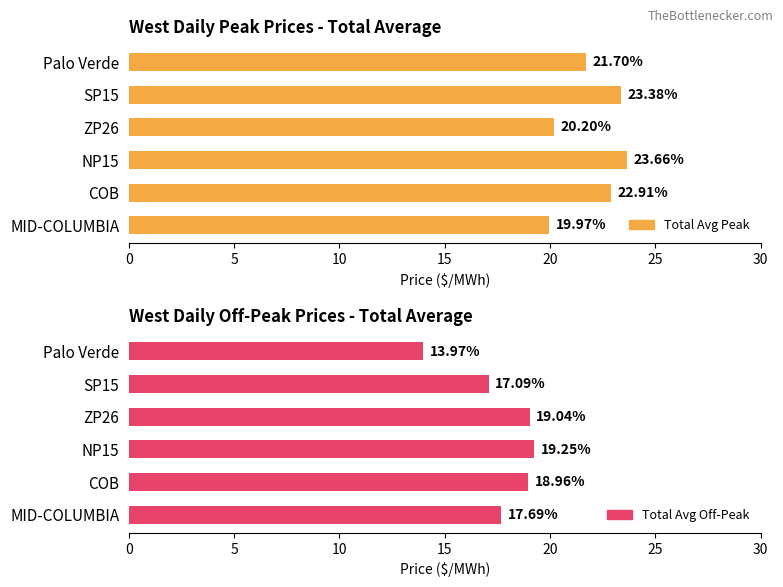

Rank the series at Palo Verde from highest to lowest value.

Total Avg Peak, Total Avg Off-Peak